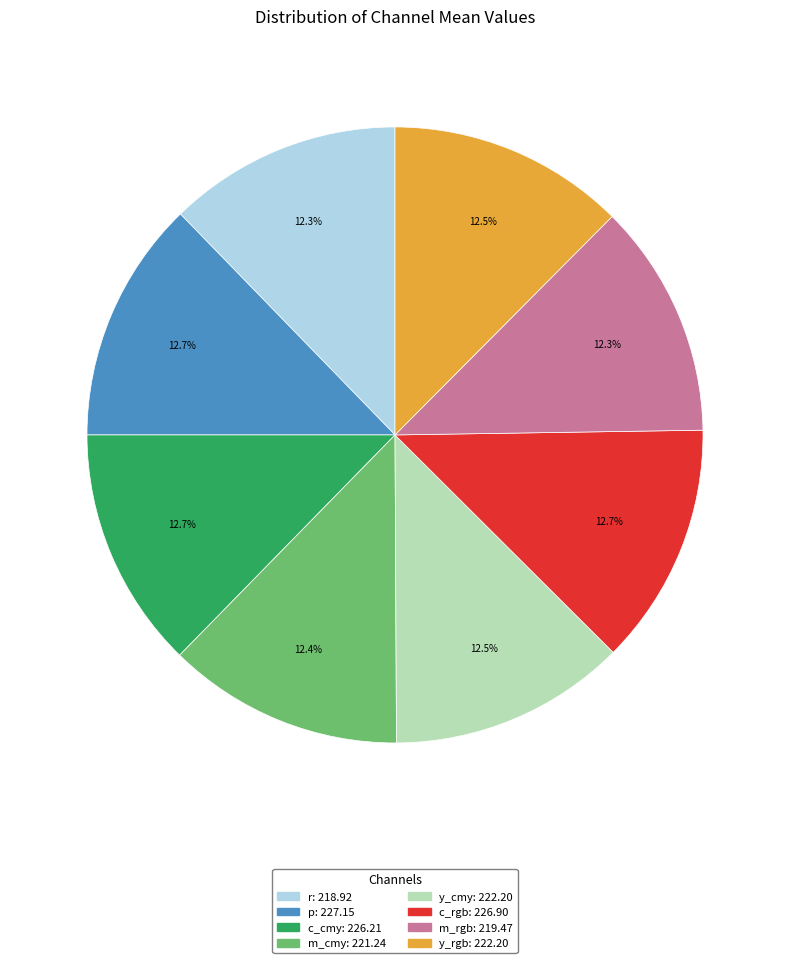

Is p the majority of the pie?

No